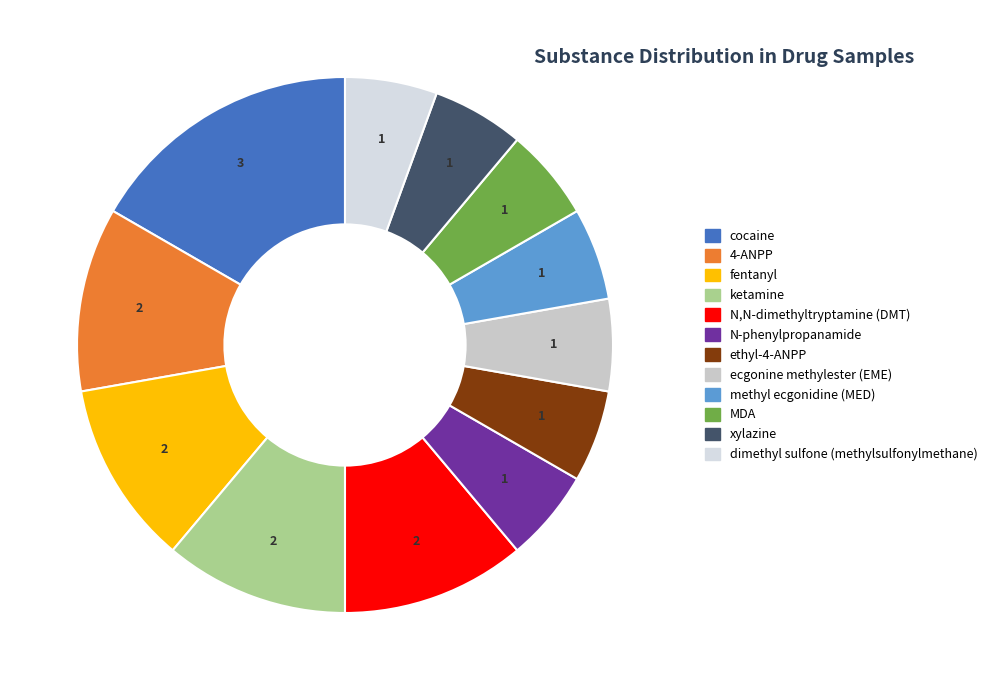

To the nearest percent, what is the average slice percentage?

8%